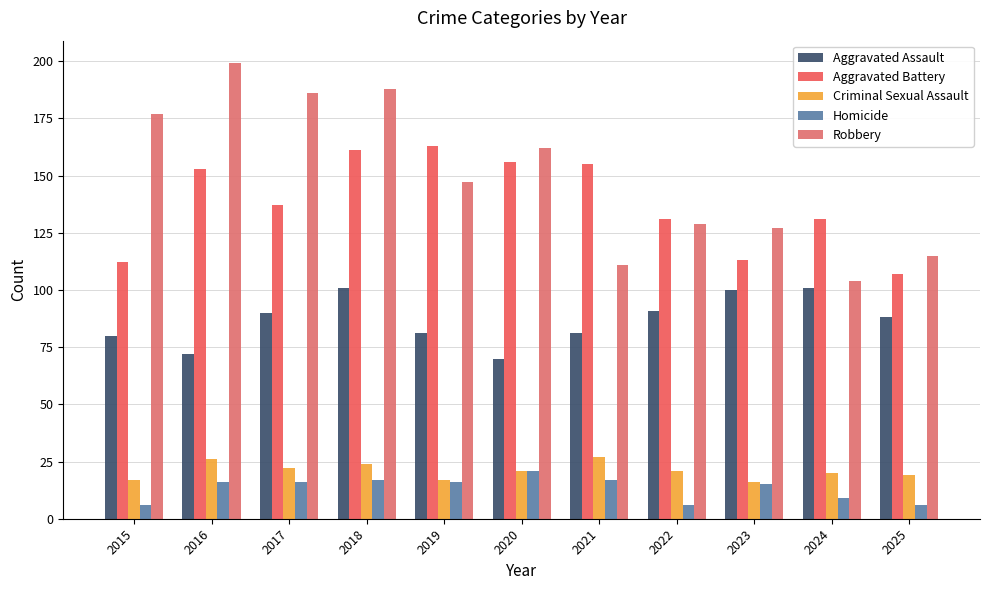

At how many categories does at least one series exceed 111?

11